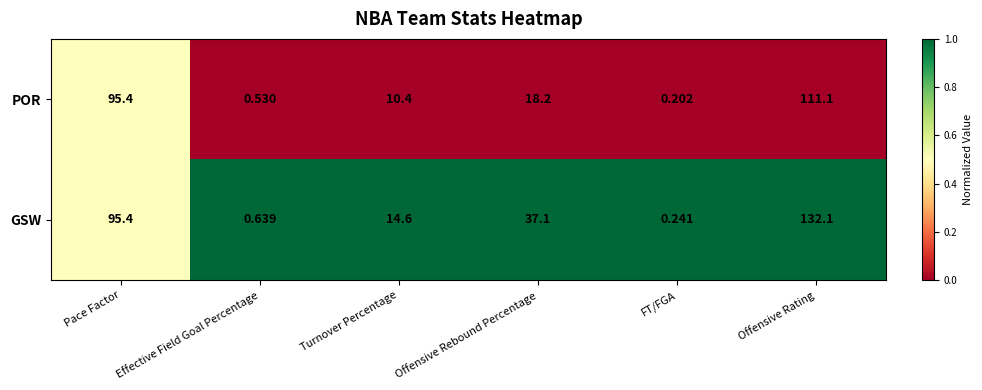

Where is POR nearest to the value 55?

Offensive Rebound Percentage